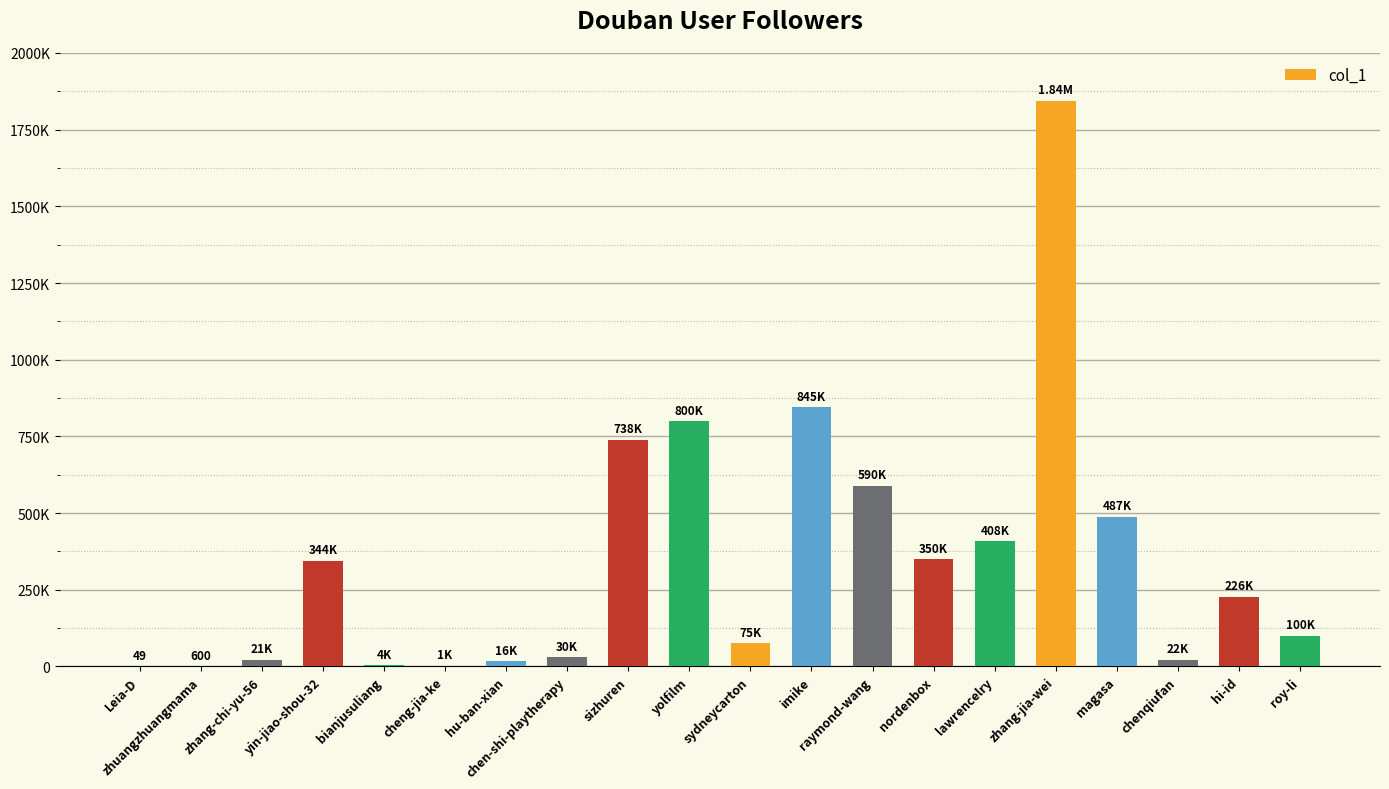

At which category does the chart reach its peak across all series?

zhang-jia-wei